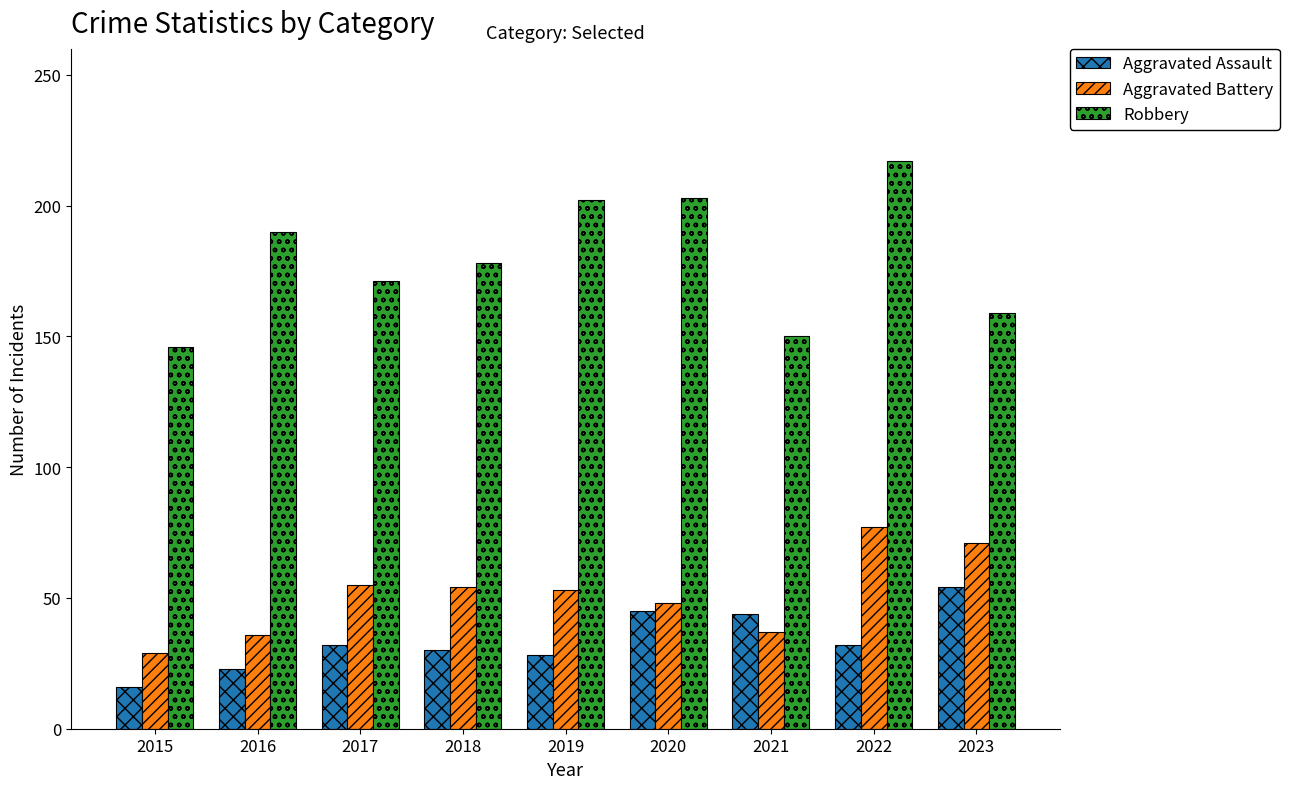

What is the difference between the Robbery values at 2019 and 2018?

24